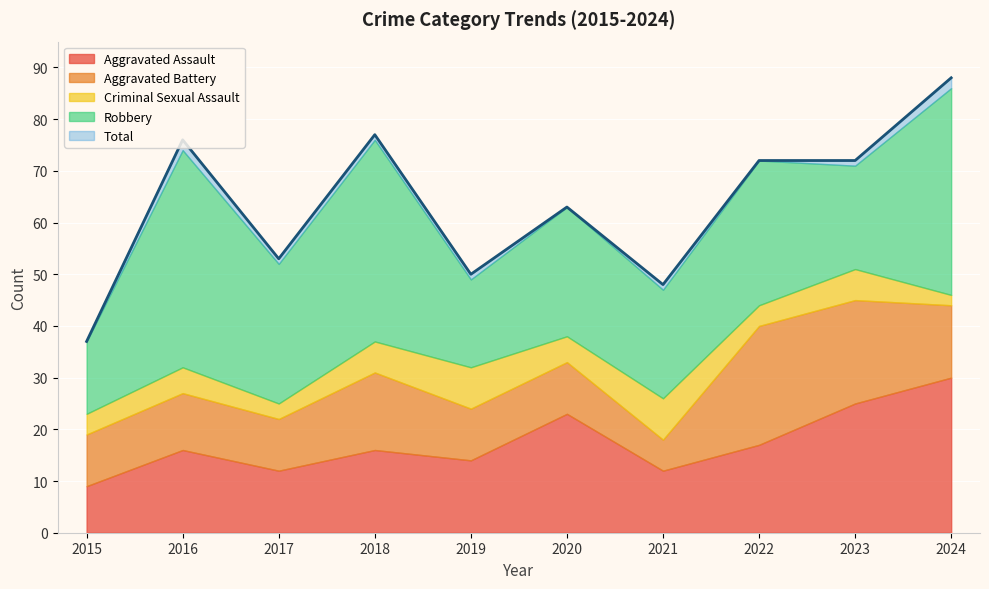

Which series ends up on top after the final intersection of Robbery and Aggravated Assault?

Robbery